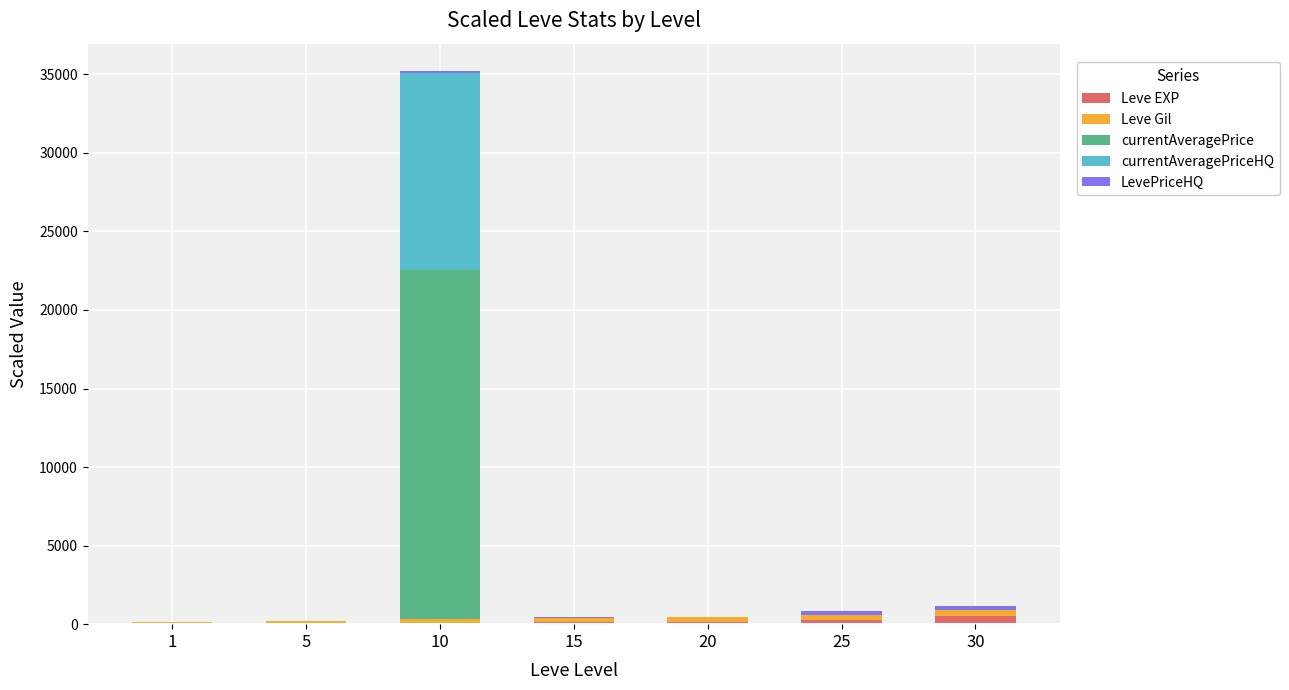

At which category is the sum across all series the highest?

10